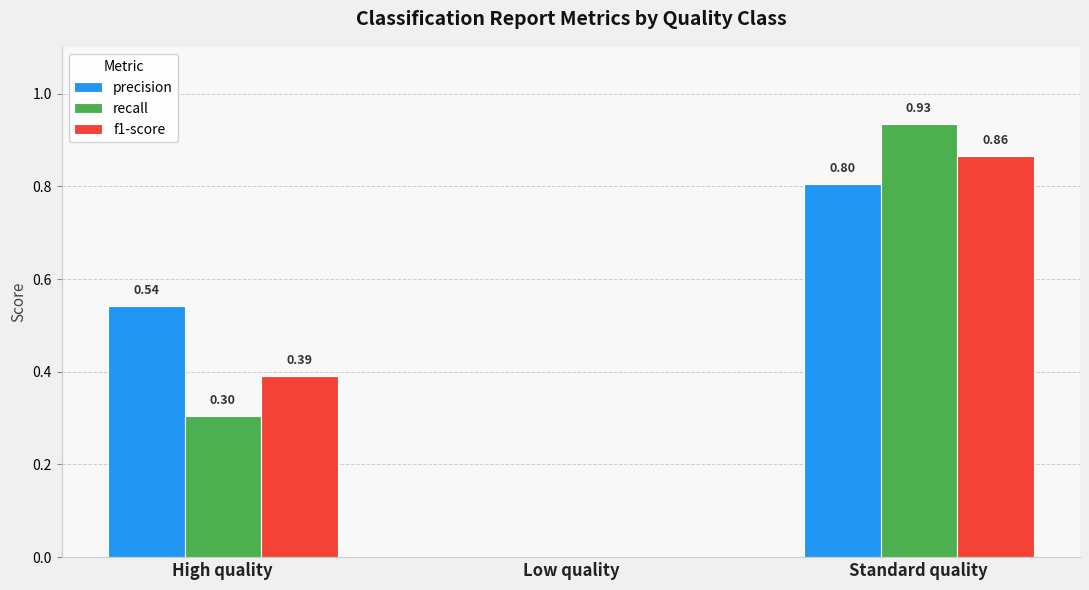

At which label does recall reach its peak?

Standard quality